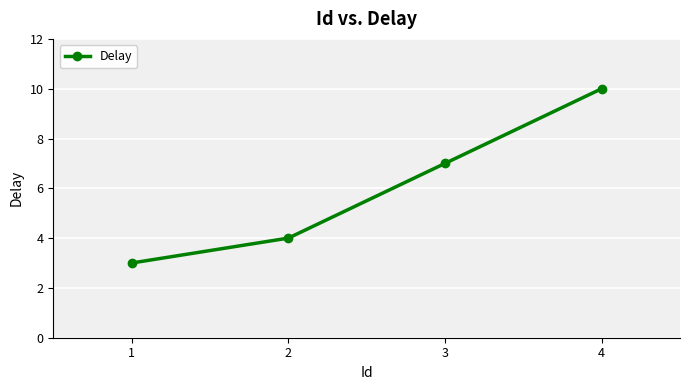

Which has a higher value, 1 or 2?

2